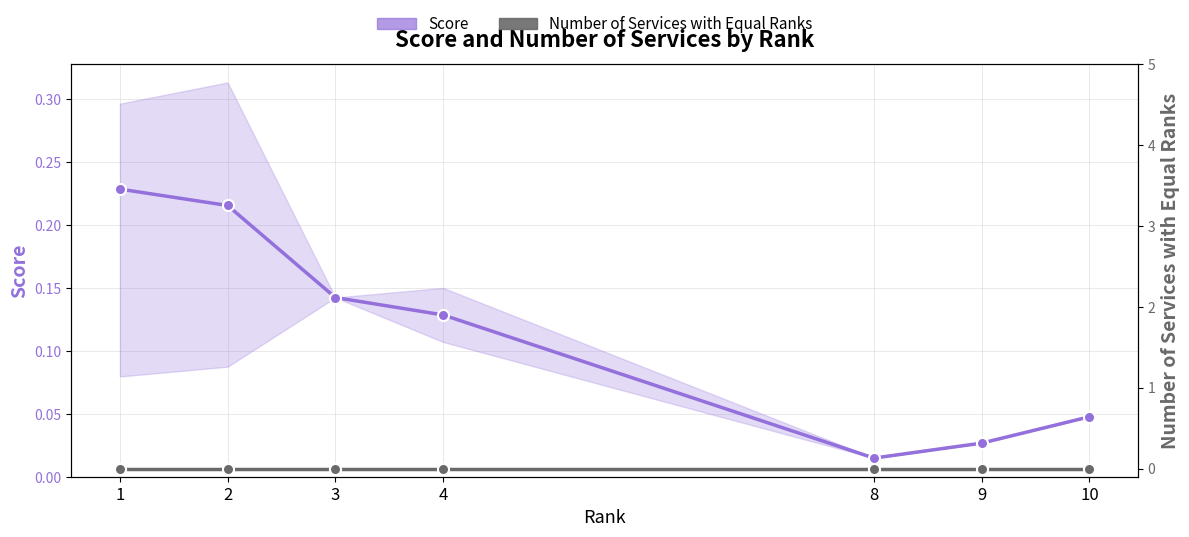

Which series has the largest total across all categories?

Score